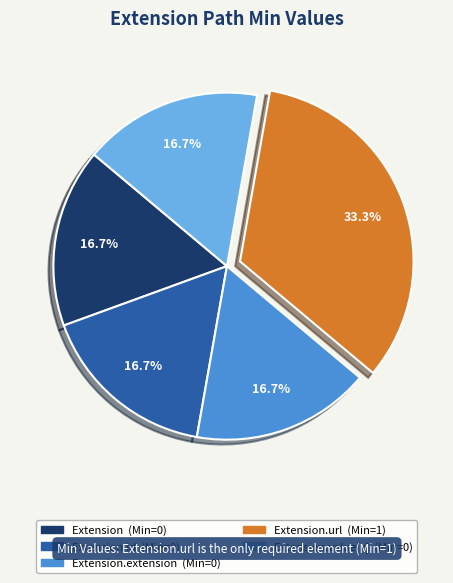

Is there a majority slice in this chart?

No